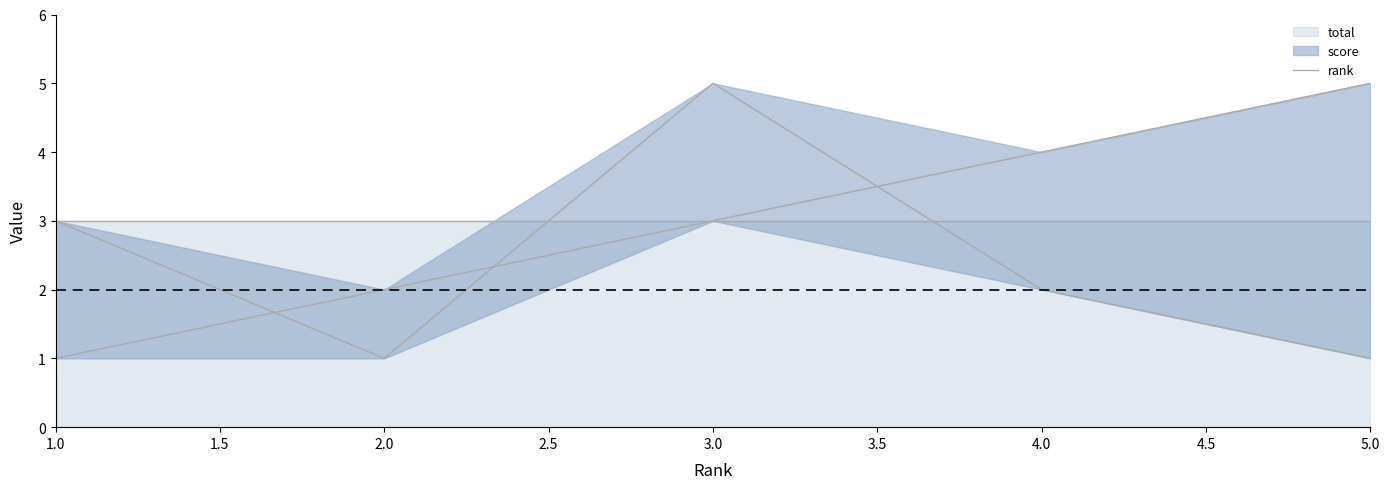

Is the value of score at 4 greater than the value of rank at 3?

No